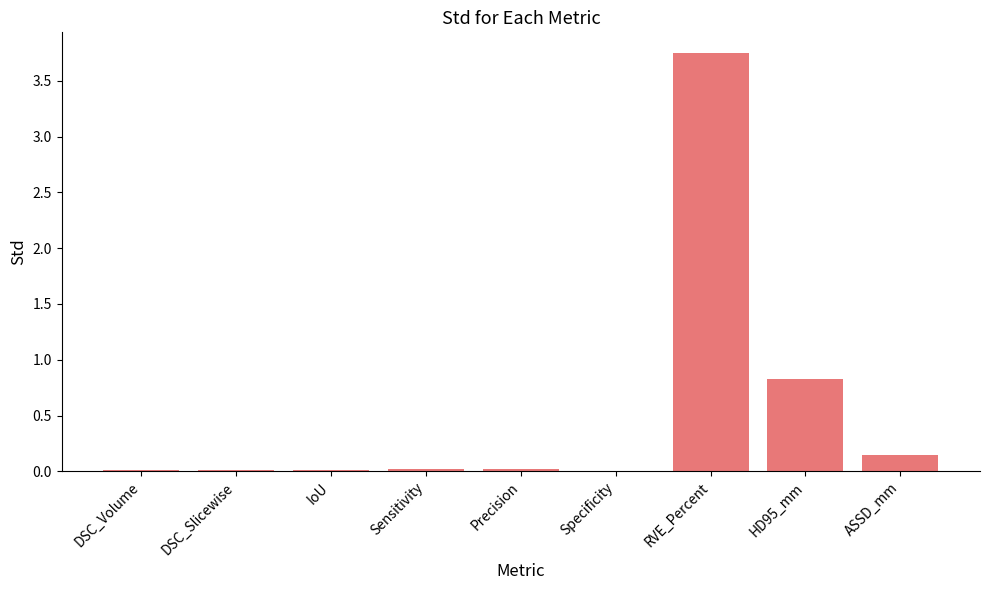

What is the sum of all values?

4.8